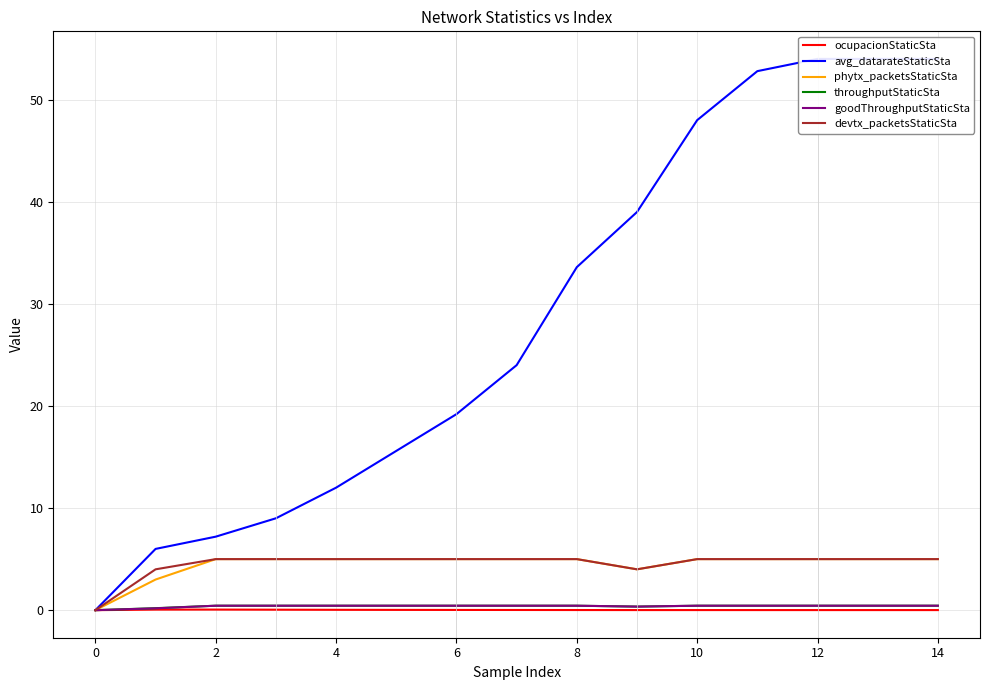

The value of devtx_packetsStaticSta at 10 is 5.0. True or false?

True